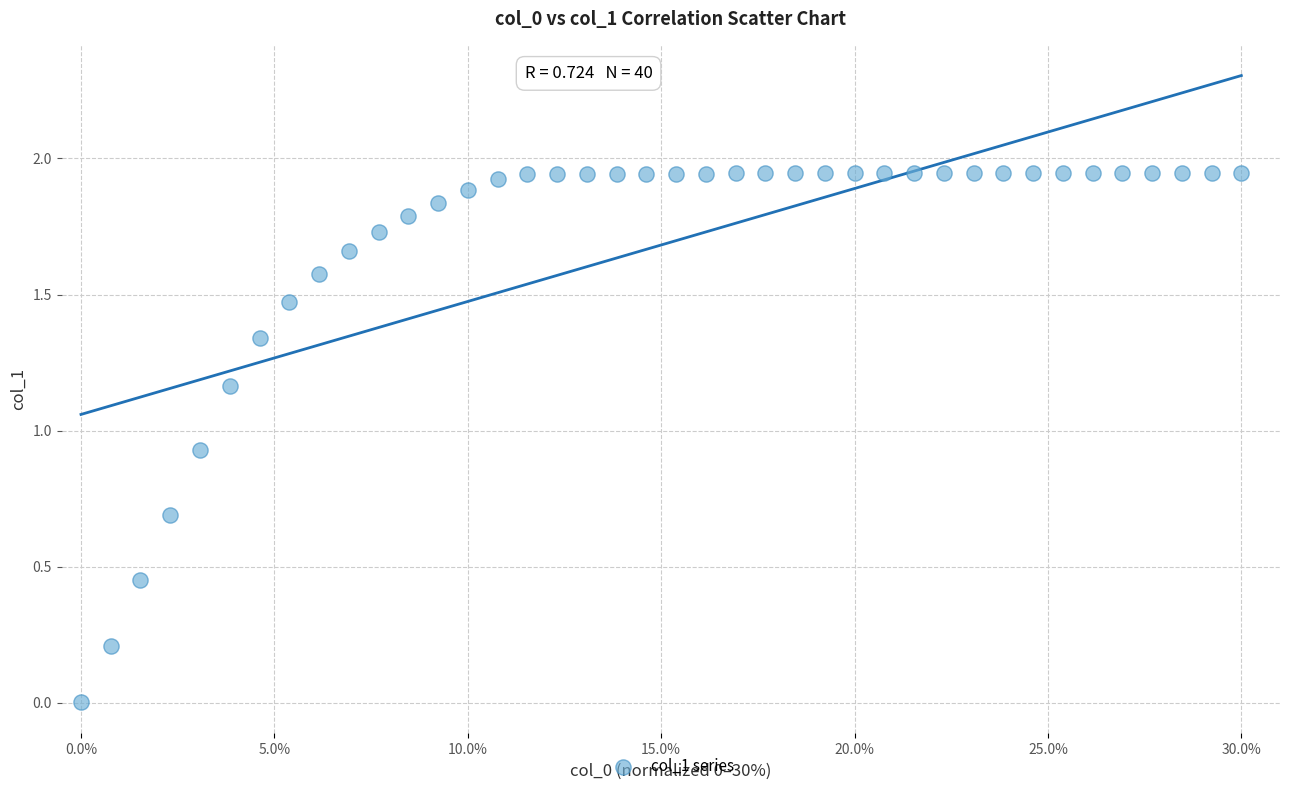

What is the range of X values (max minus min)?

30.0